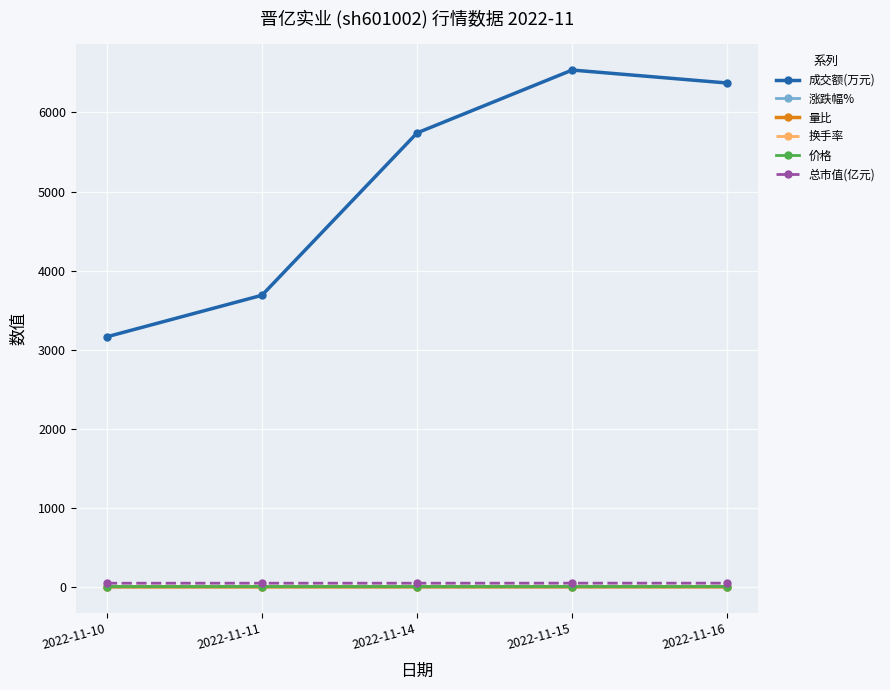

How many series are shown in this chart?

6